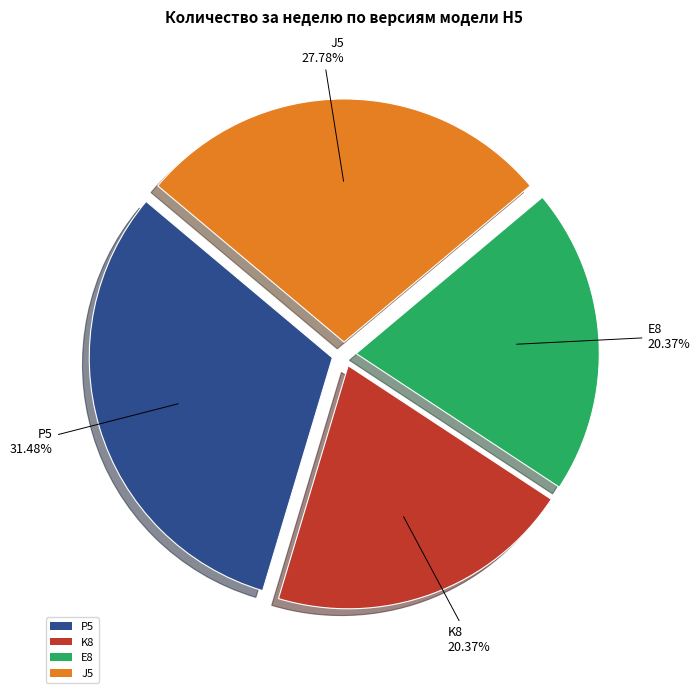

How much of the chart is everything except K8?

79.6%